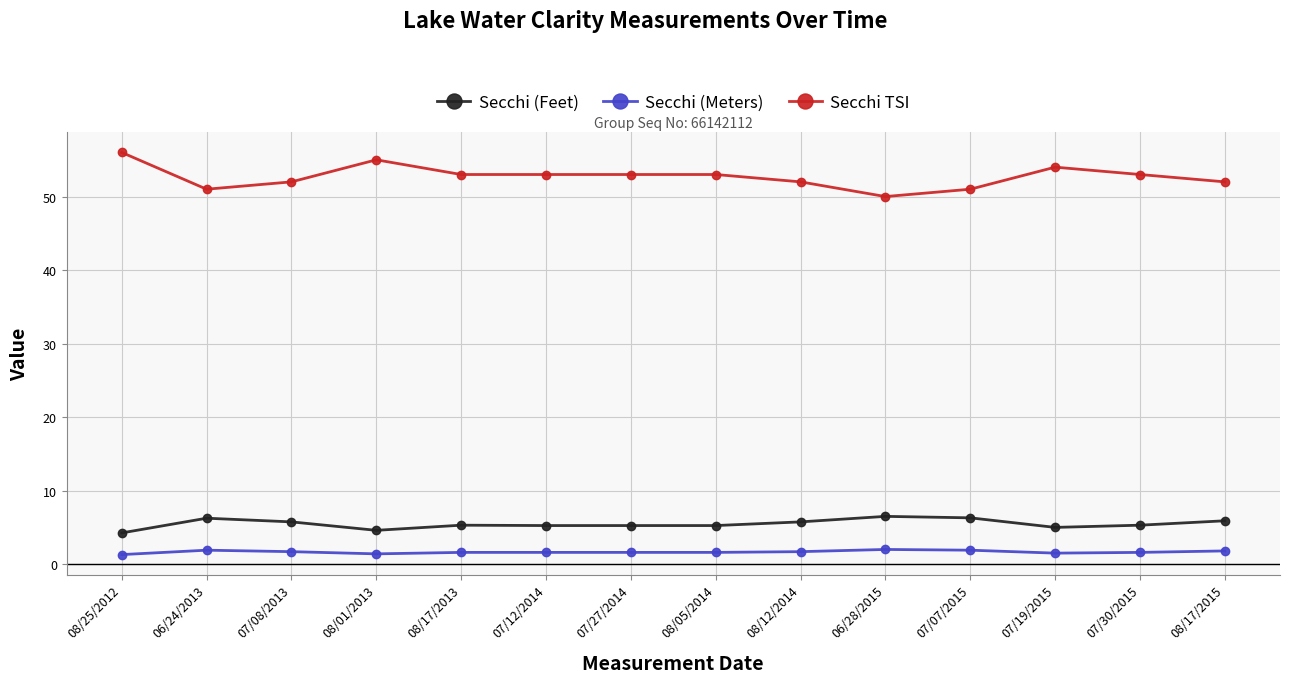

Which series has the largest total across all categories?

Secchi TSI